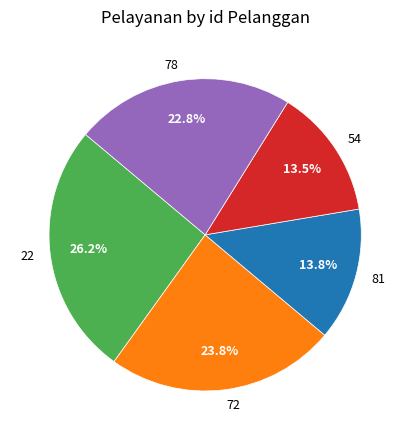

Approximately how many times larger is the value at 78 compared to 54?

1.7